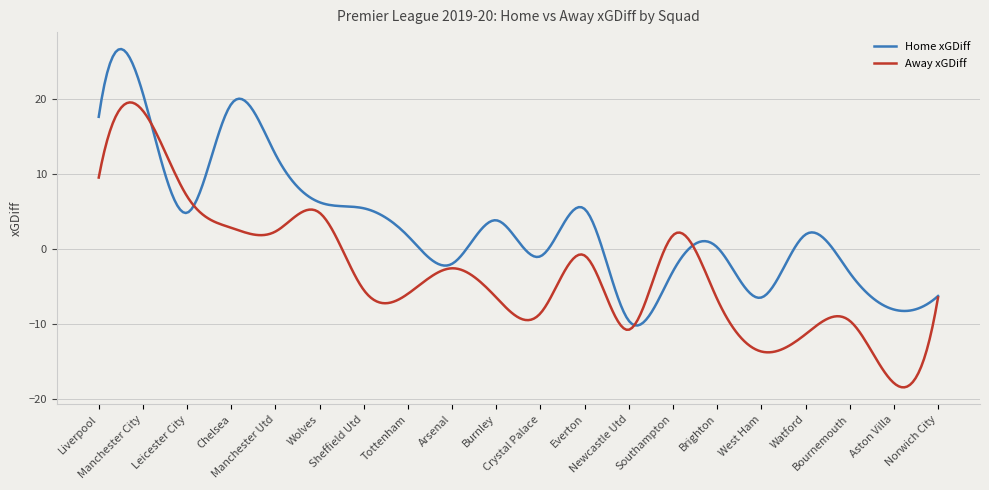

List the series in order of their overall mean, lowest first.

Away xGDiff, Home xGDiff